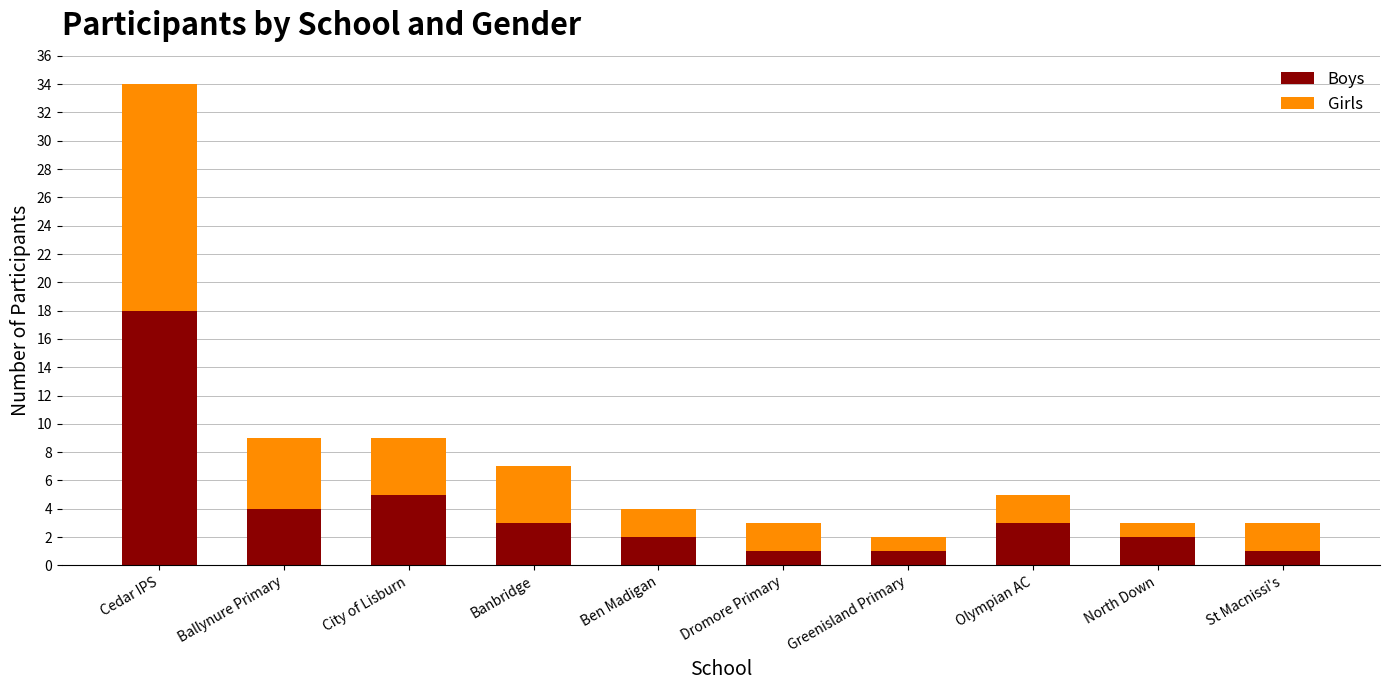

How many bars are there in total?

10